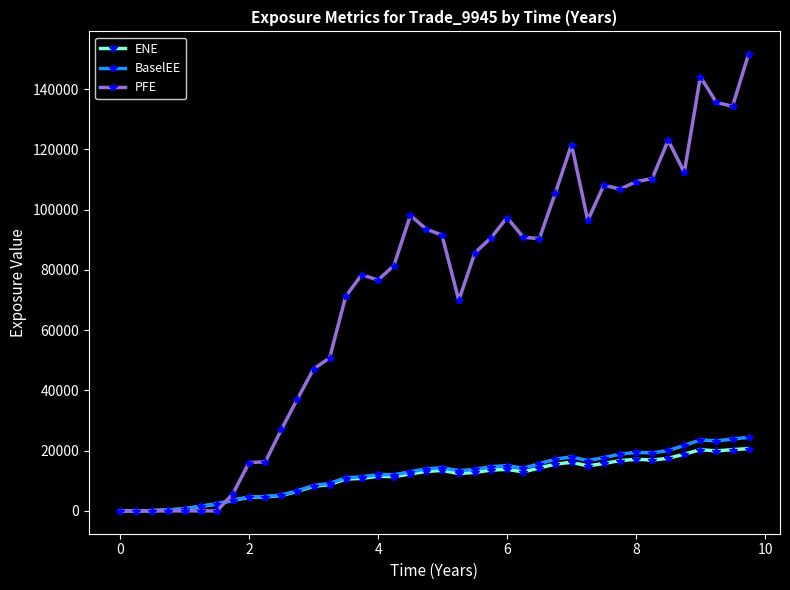

True or false: PFE has more than 0 interior local peaks.

True